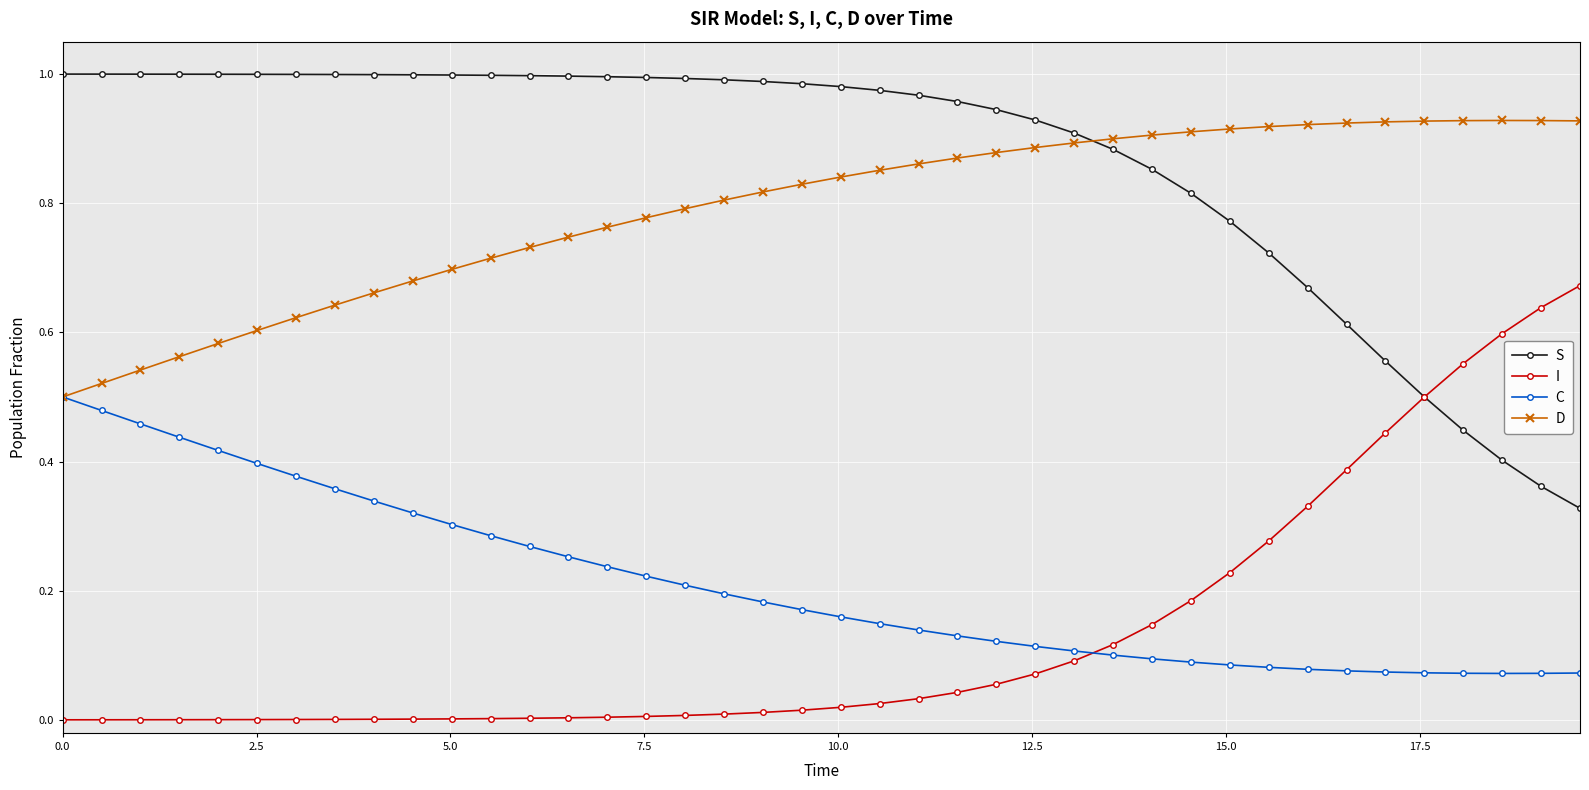

Rank the series by their maximum value, from lowest to highest.

C, I, D, S